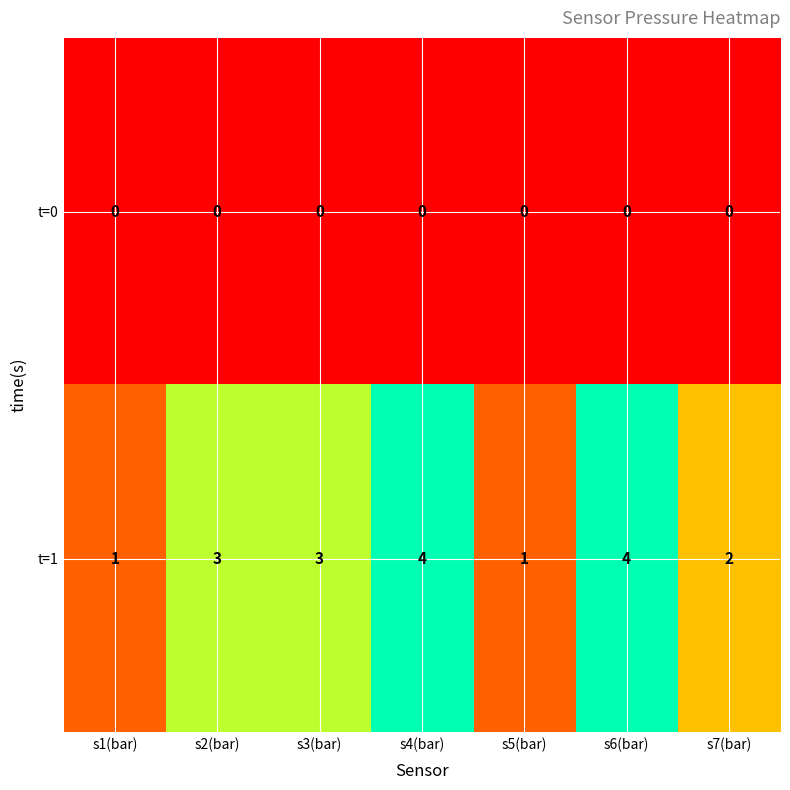

What is the difference between the highest and lowest values at s3(bar)?

3